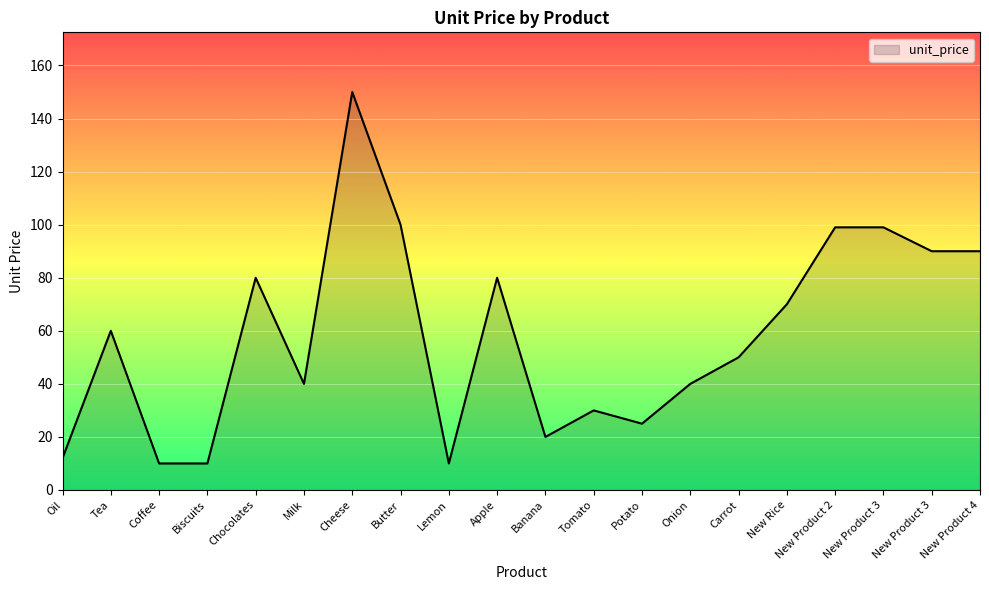

What is the change in value from Tea to Chocolates?

+20